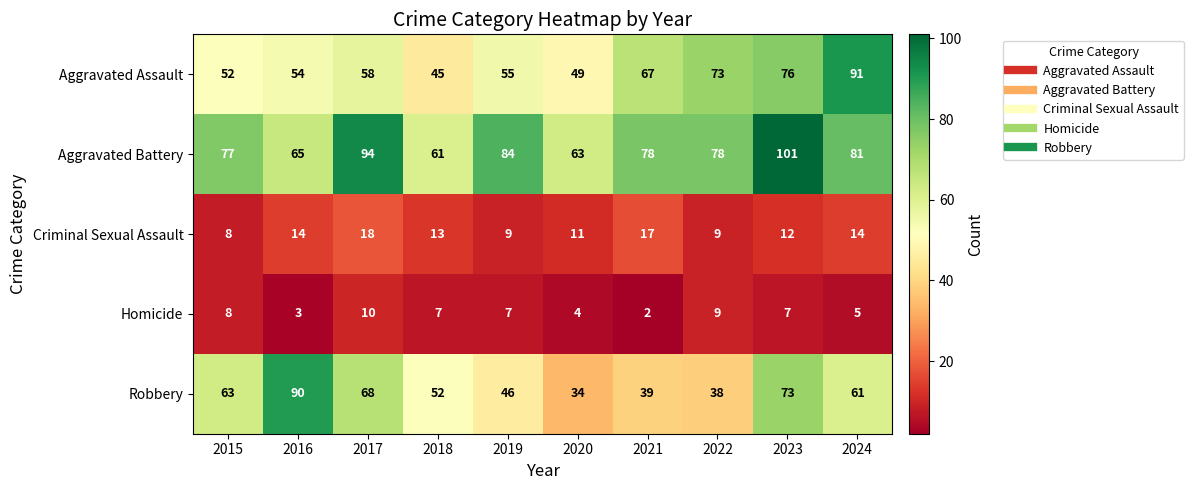

What is the average value of the Aggravated Battery series?

78